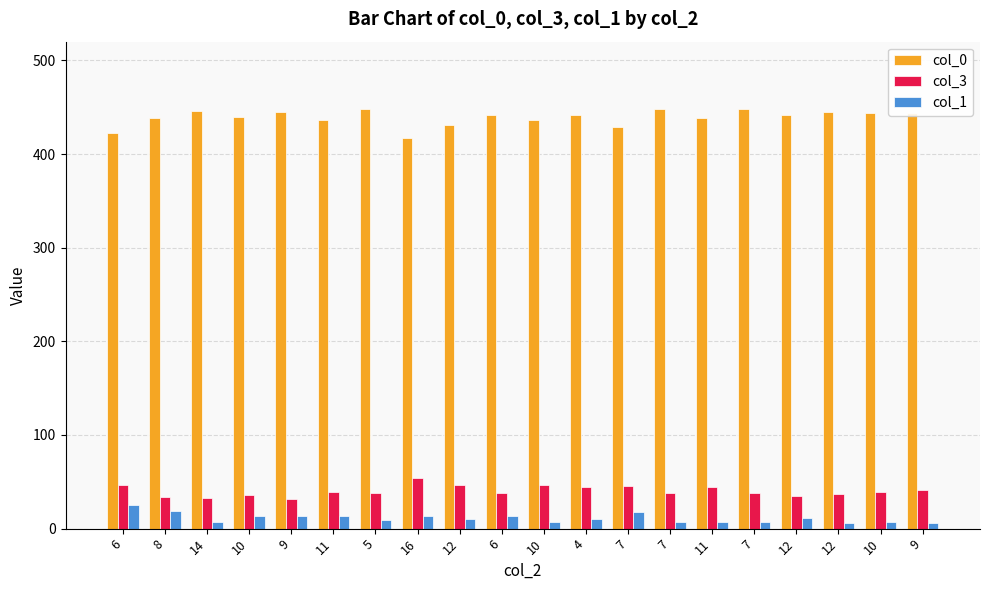

What is the difference between the col_0 values at 9 and 9?

1